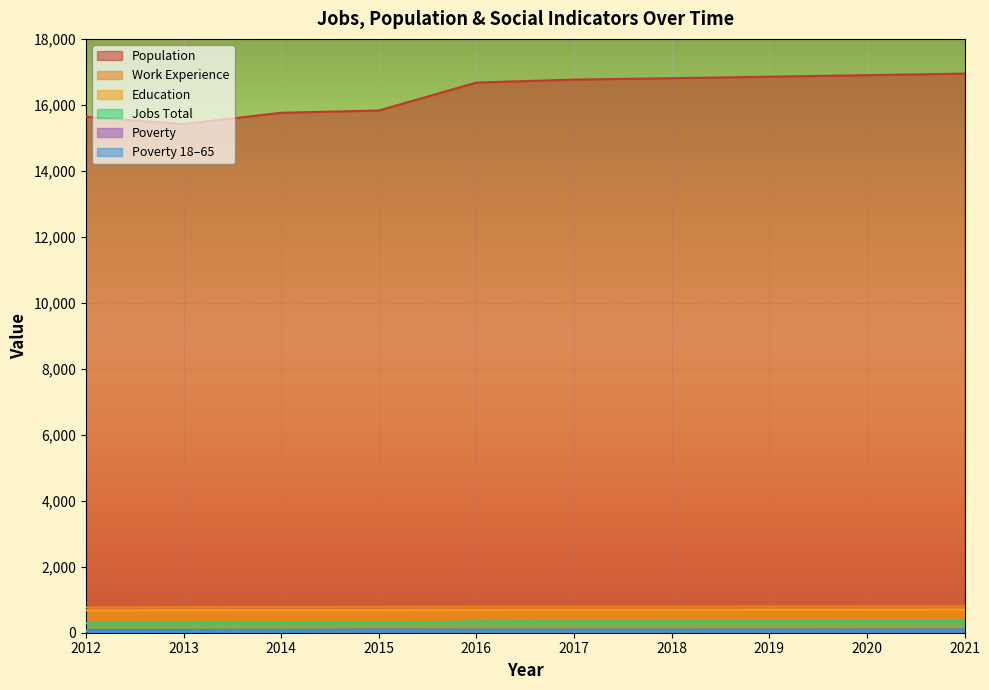

True or false: Poverty_18to65 and Work_Experience cross at least once.

False